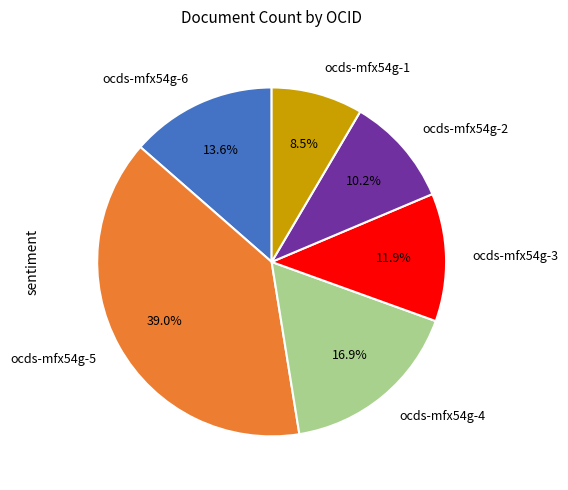

Which slice is the smallest?

ocds-mfx54g-1